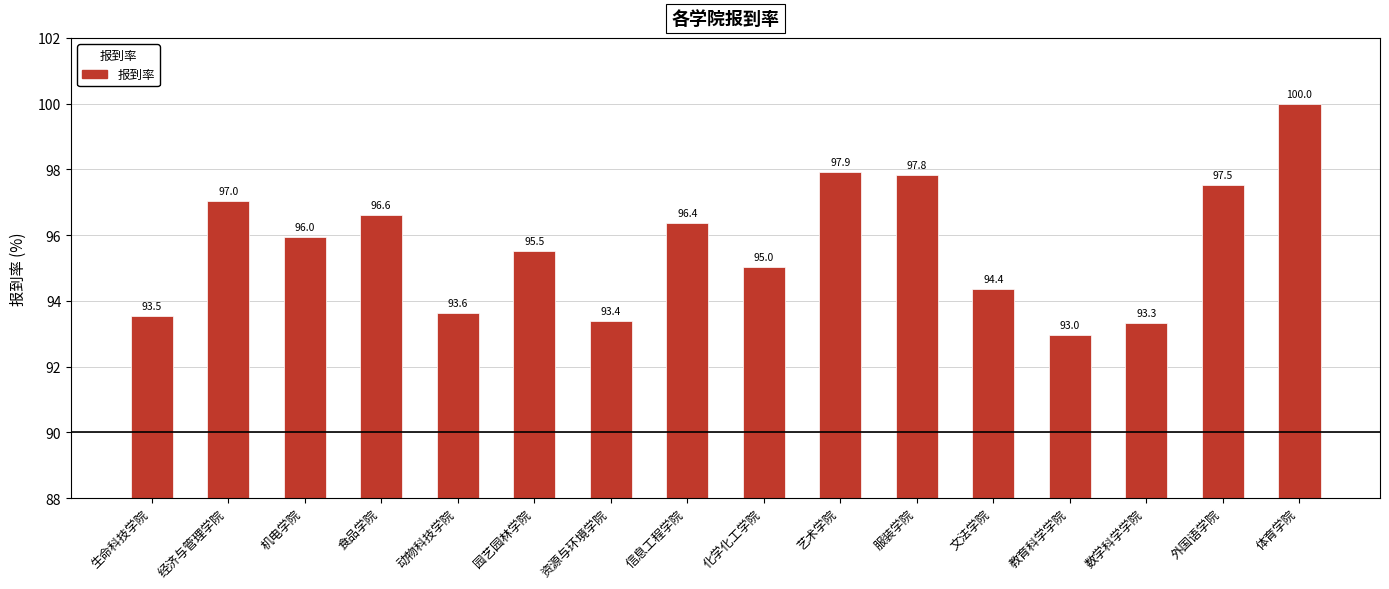

Which label corresponds to the largest value in the chart?

体育学院